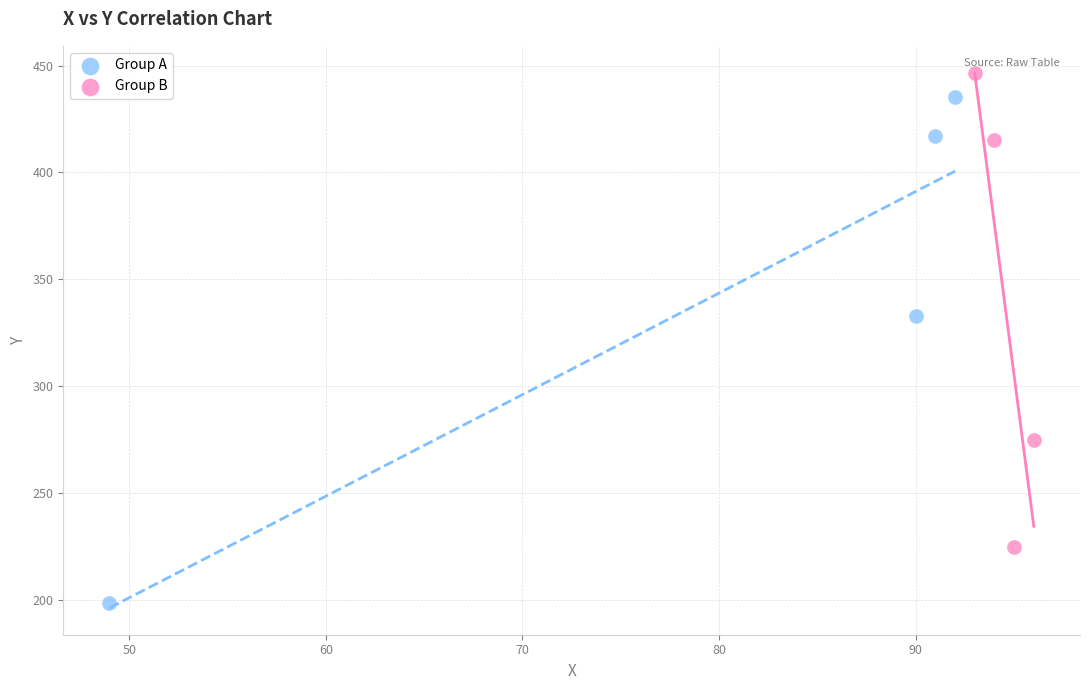

Which series reaches the maximum Y coordinate?

Group B